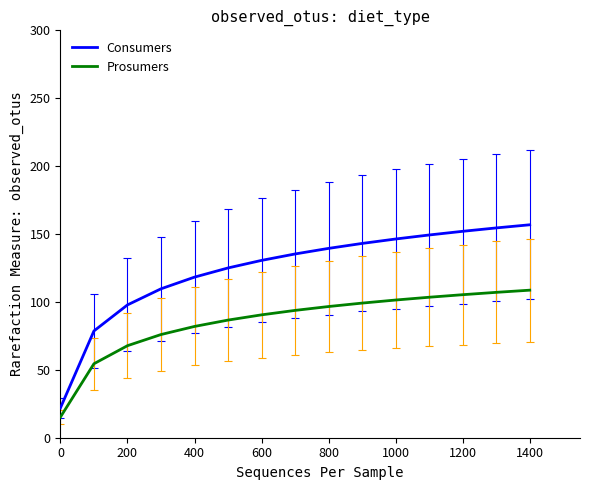

True or false: Consumers and Prosumers cross at least once.

False